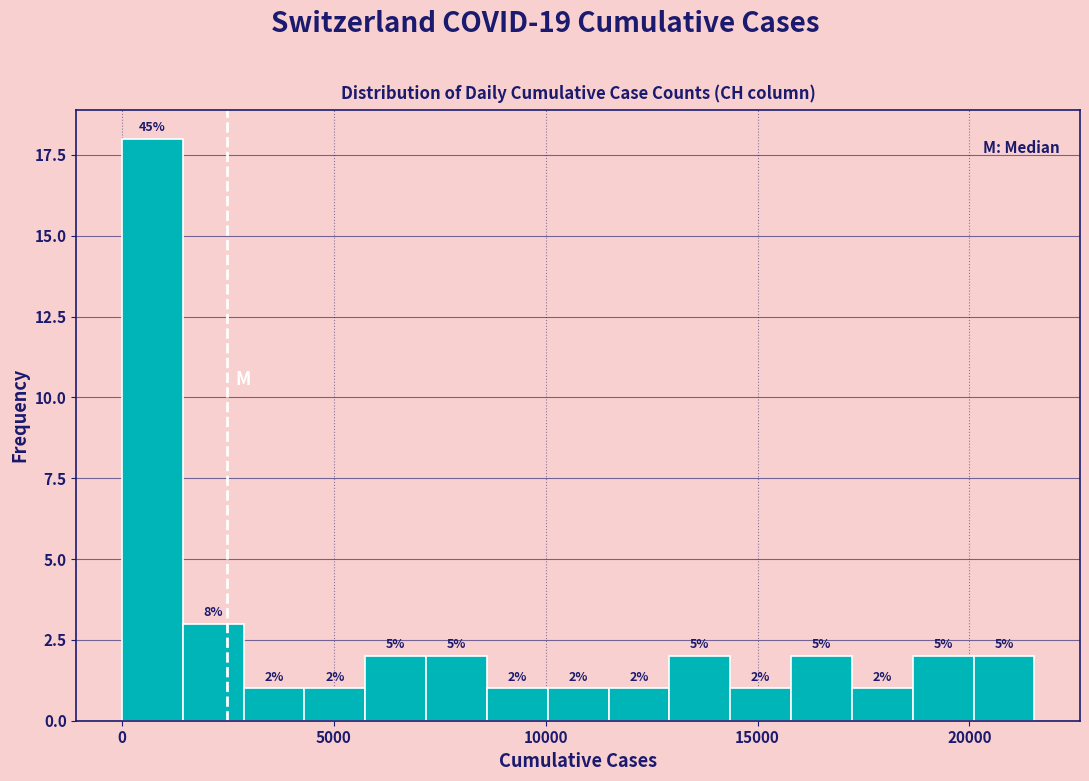

Read against the x-axis, roughly where is the centre of the tallest bar?

500